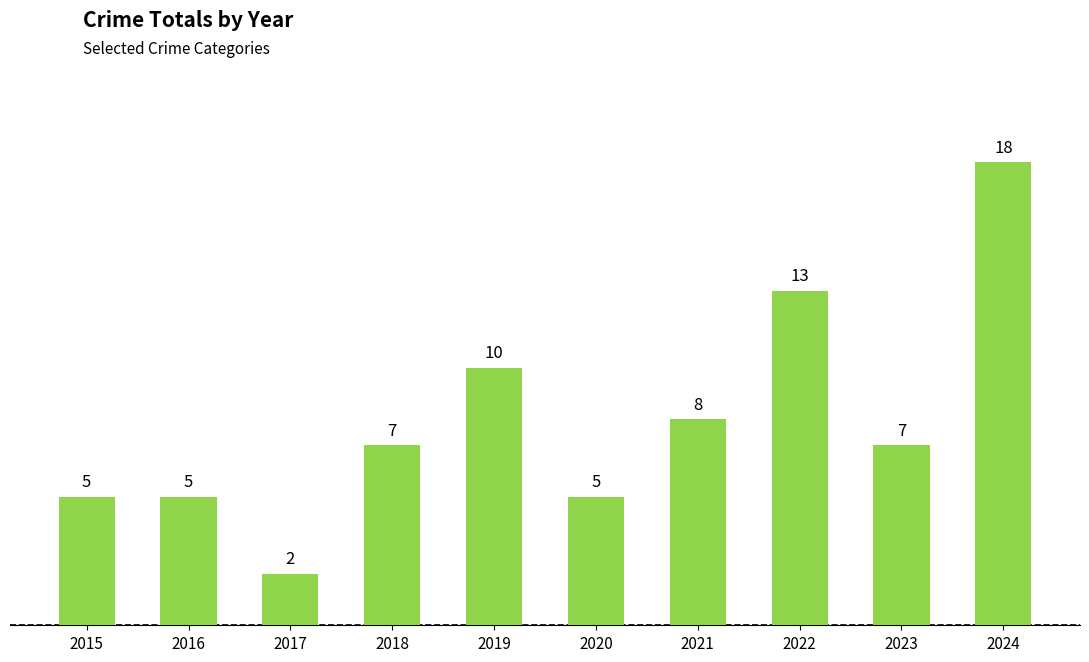

Are the bars horizontal?

No